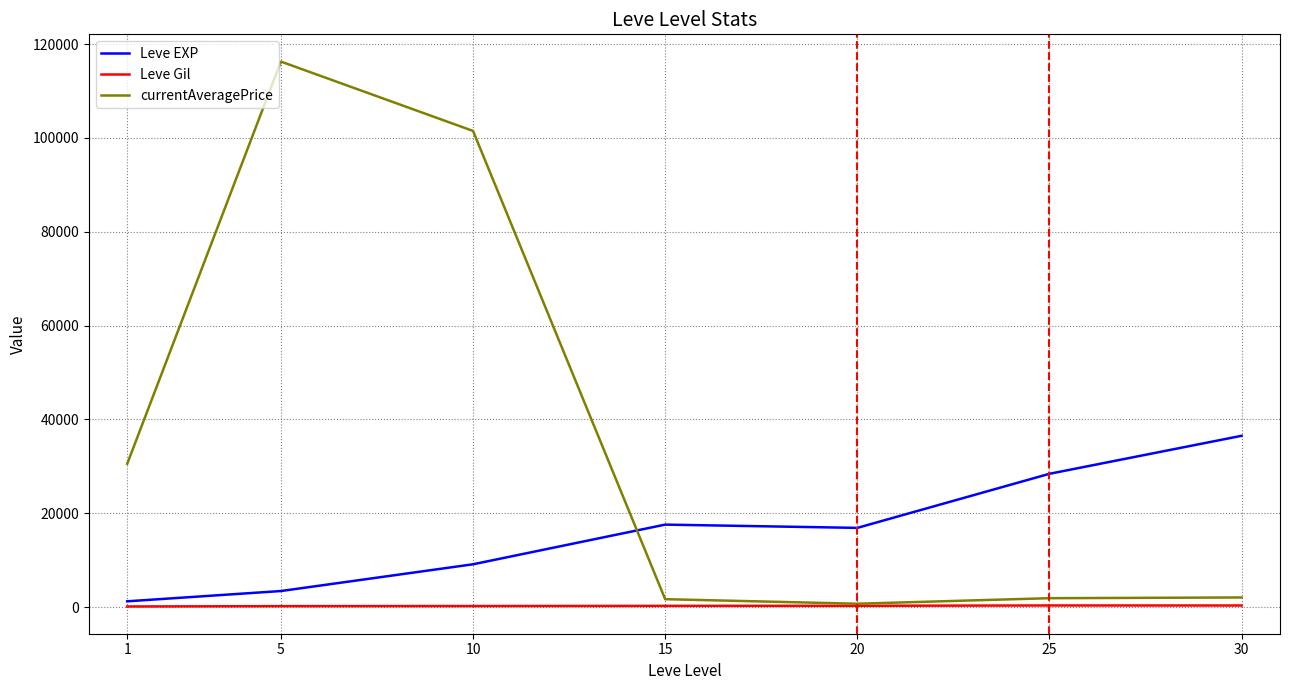

After their last crossing, which series has the higher values: Leve EXP or currentAveragePrice?

Leve EXP